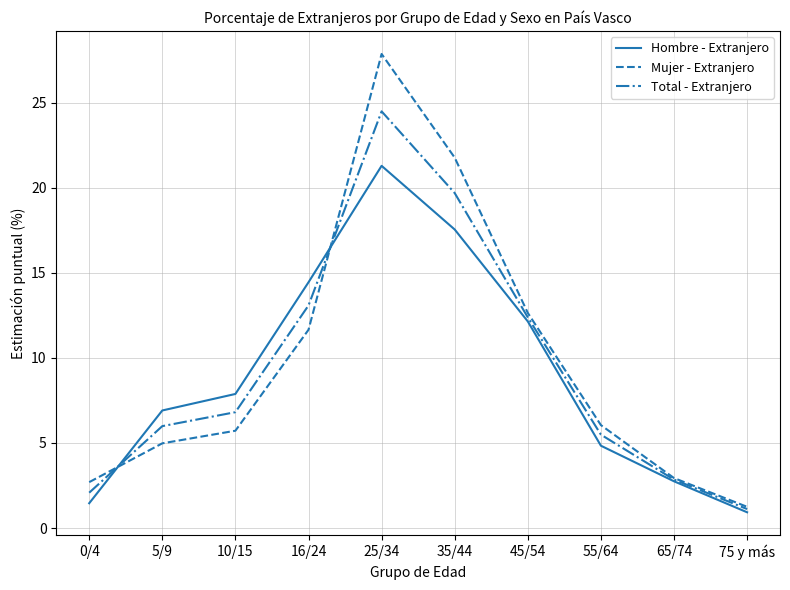

Which series has the largest range (max minus min)?

Mujer - Extranjero